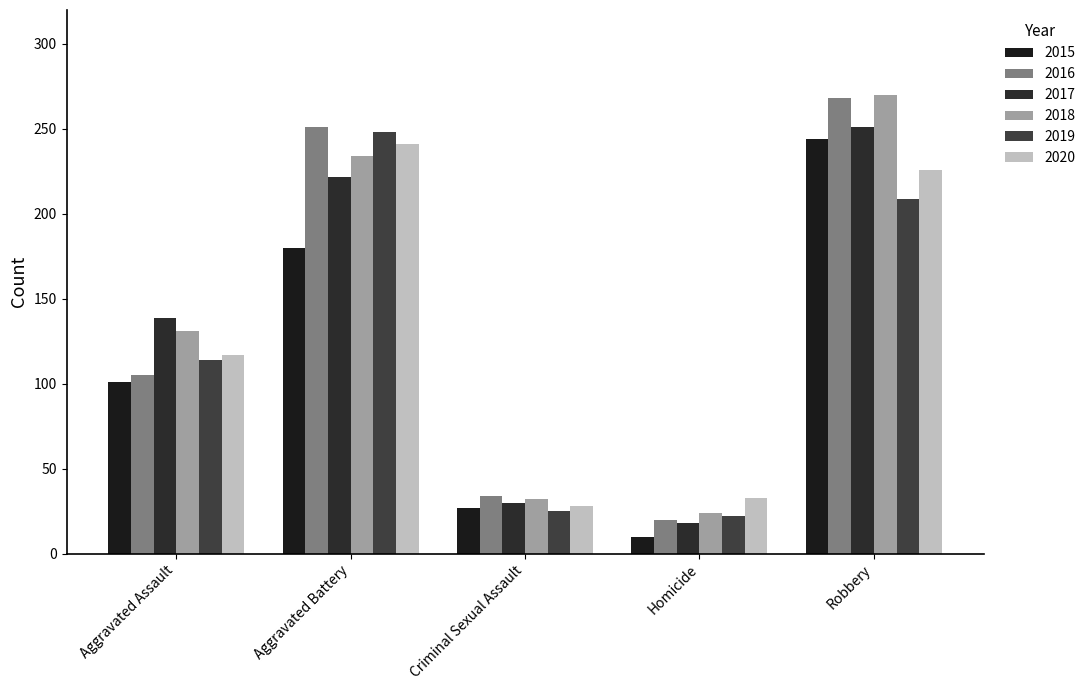

At which label is 2018 closest to 147?

Aggravated Assault